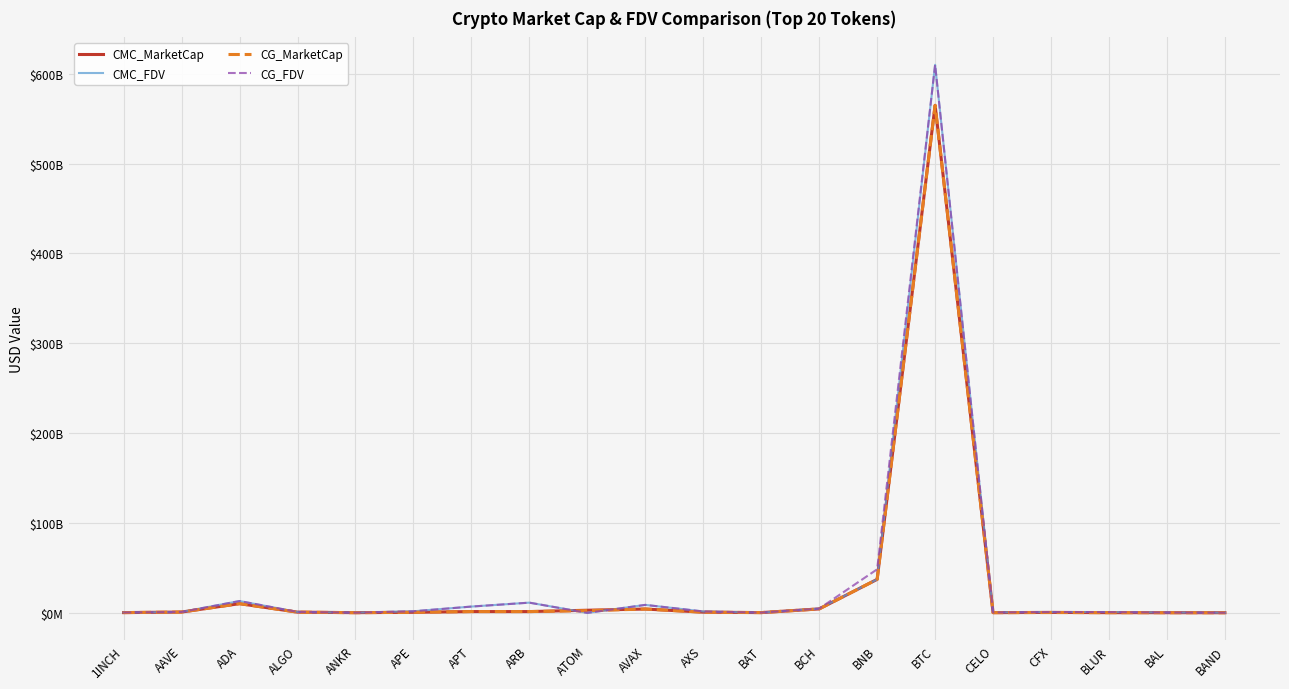

Reading left to right, extract all data points from this chart.

CMC_MarketCap: 1INCH=311201859.8	AAVE=930533356.1	ADA=10252545275.4	ALGO=831479947.4	ANKR=244389650.8	APE=658243813.7	APT=1469699966.6	ARB=1452417204.2	ATOM=2946670022.3	AVAX=4276735079.6	AXS=816906732.5	BAT=309710467.1	BCH=4408384859.0	BNB=37306827438.2	BTC=564767536458.4	CELO=246128632.8	CFX=544332192.4	BLUR=241424428.3	BAL=219177909.5	BAND=158648912.9
CMC_FDV: 1INCH=454296112.4	AAVE=1026192128.7	ADA=13175244421.0	ALGO=1064774690.5	ANKR=244389650.8	APE=1785824674.8	APT=7028318796.8	ARB=11391507483.6	ATOM=0.0	AVAX=8890997115.7	AXS=1569786609.8	BAT=311820015.4	BCH=4755273574.7	BNB=37306827438.2	BTC=609809801686.1	CELO=484078109.5	CFX=933860971.1	BLUR=882965315.8	BAL=409911282.5	BAND=163910788.7
CG_MarketCap: 1INCH=310655221.0	AAVE=929535453.0	ADA=10253935352.0	ALGO=831312783.0	ANKR=199429693.0	APE=657806437.0	APT=1467802660.0	ARB=1451364074.0	ATOM=2489579263.0	AVAX=4276873450.0	AXS=759211382.0	BAT=309647085.0	BCH=4404947259.0	BNB=37294047608.0	BTC=564680969161.0	CELO=245999436.0	CFX=370963965.0	BLUR=241362437.0	BAL=180844297.0	BAND=158408735.0
CG_FDV: 1INCH=453497848.0	AAVE=1025037795.0	ADA=13166694723.0	ALGO=1064560630.0	ANKR=244312325.0	APE=1784638065.0	APT=7018885642.0	ARB=11383247635.0	ATOM=0.0	AVAX=8891273694.0	AXS=1568492192.0	BAT=311756202.0	BCH=4751554823.0	BNB=48479111960.0	BTC=609715734688.0	CELO=483824009.0	CFX=934683779.0	BLUR=882597710.0	BAL=409698158.0	BAND=163662945.0